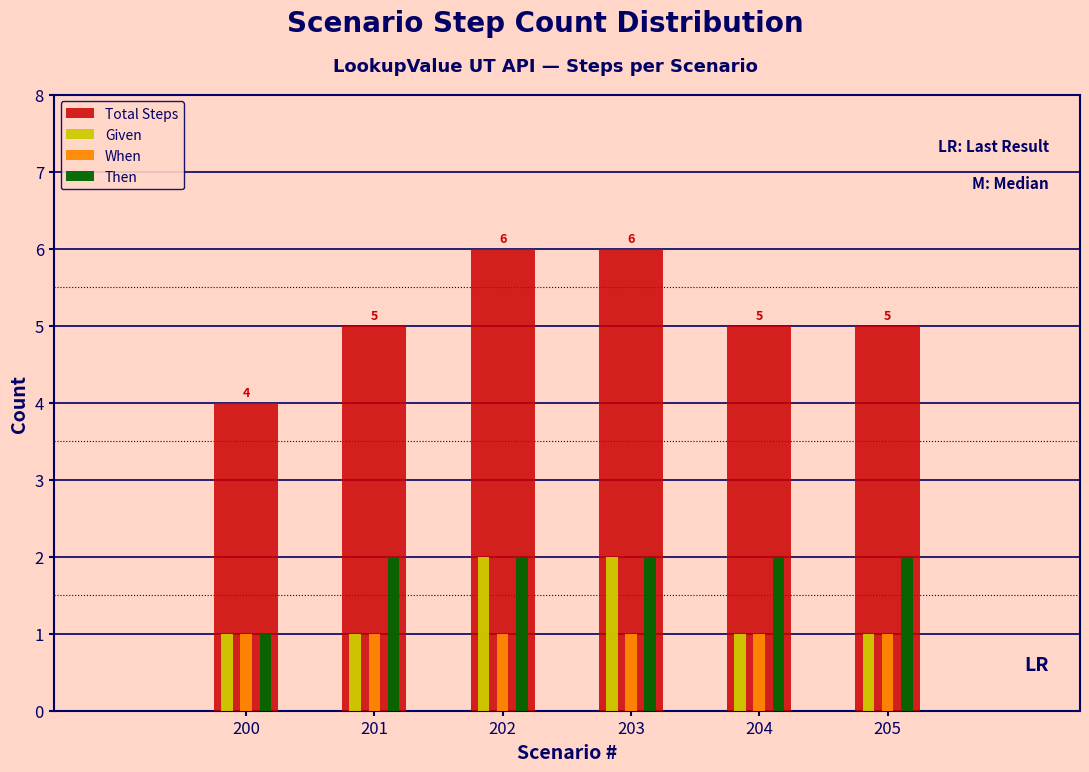

Reading right to left, transcribe all the data shown in this chart.

Total Steps: 205=5	204=5	203=6	202=6	201=5	200=4
Given: 205=1	204=1	203=2	202=2	201=1	200=1
When: 205=1	204=1	203=1	202=1	201=1	200=1
Then: 205=2	204=2	203=2	202=2	201=2	200=1